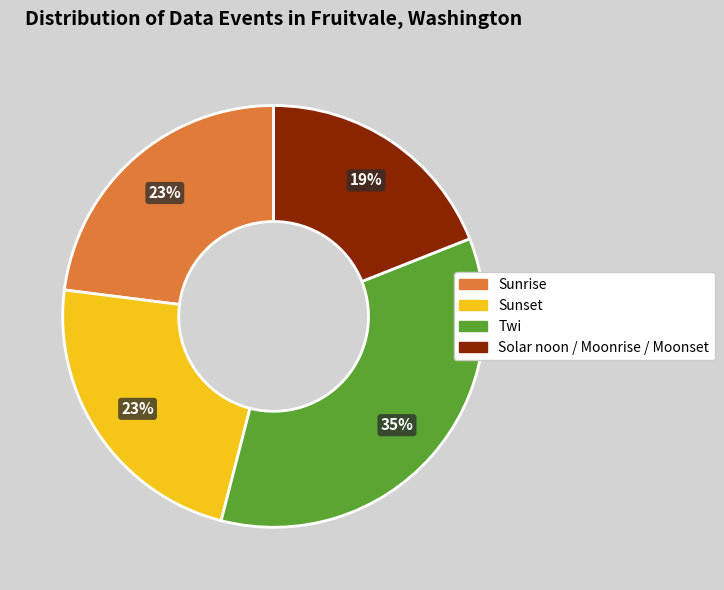

Count the number of slices in the pie.

4